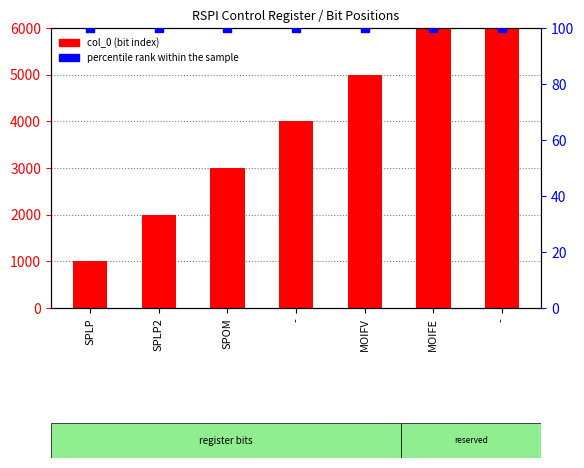

Which series contains the lowest Y value?

percentile rank within the sample